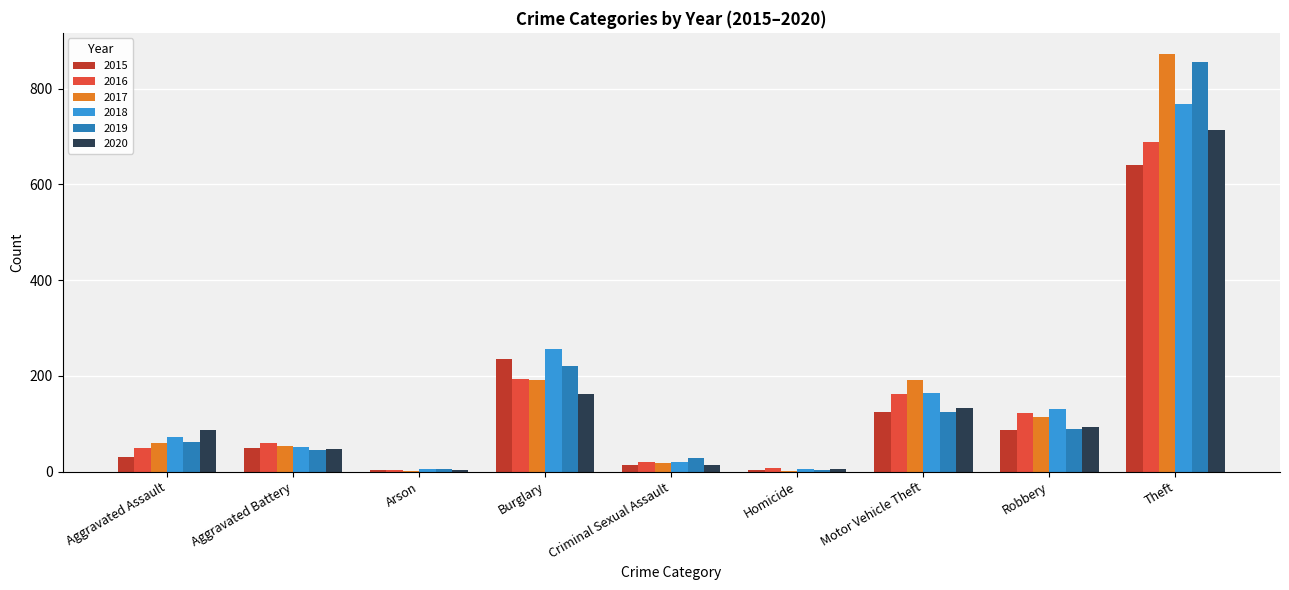

The value of 2016 at Motor Vehicle Theft is 243. True or false?

False